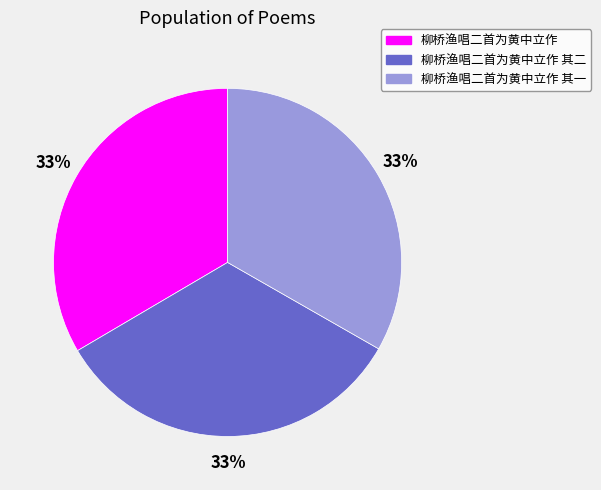

Approximately how many times larger is the value at 柳桥渔唱二首为黄中立作 其一 compared to 柳桥渔唱二首为黄中立作?

1.0